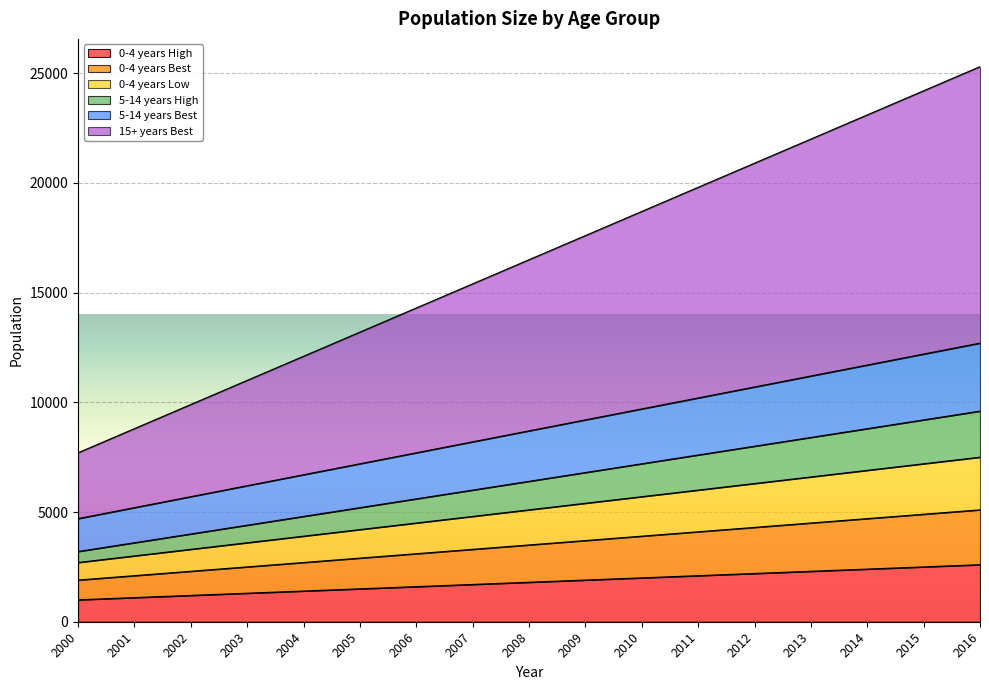

What is the maximum value for 0-4 years High?

2600